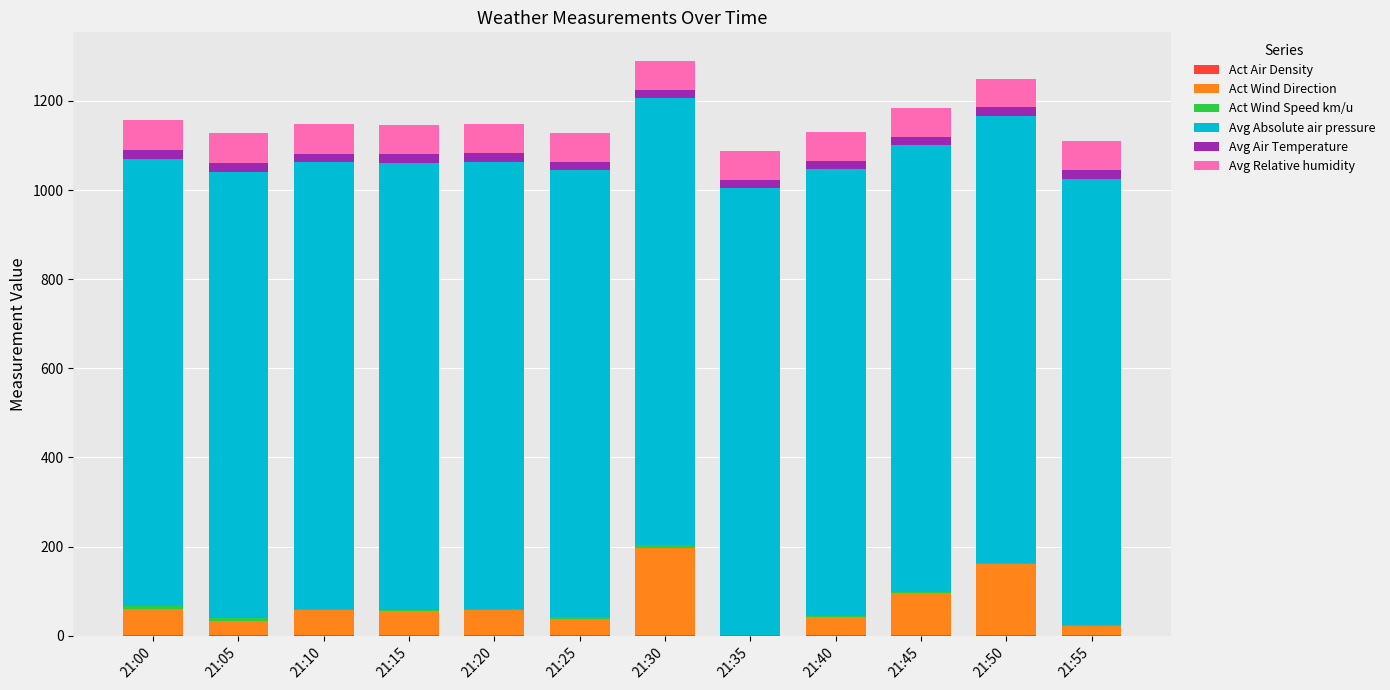

Between 21:45 and 21:50, which series saw the biggest shift?

Act Wind Direction